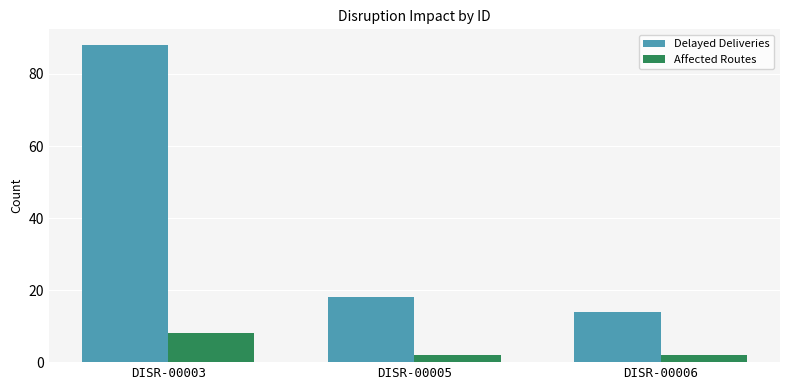

What are all the series names shown in the legend?

Delayed Deliveries, Affected Routes